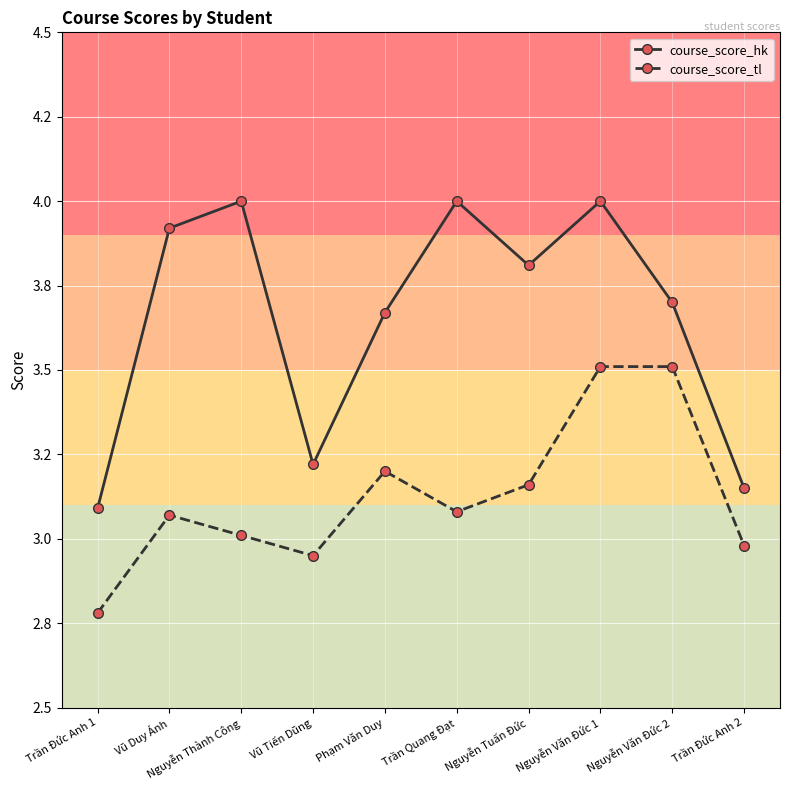

Is this an area chart (filled region under the line)?

No